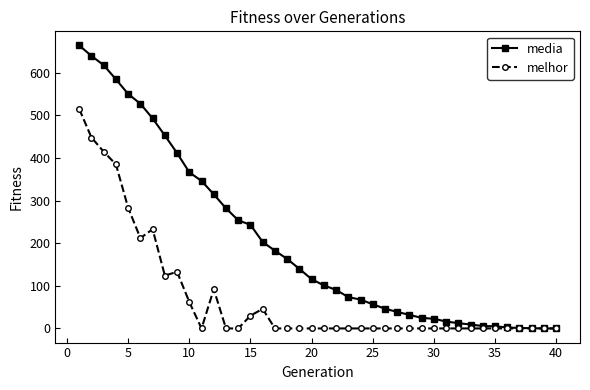

Which series has the largest range (max minus min)?

media